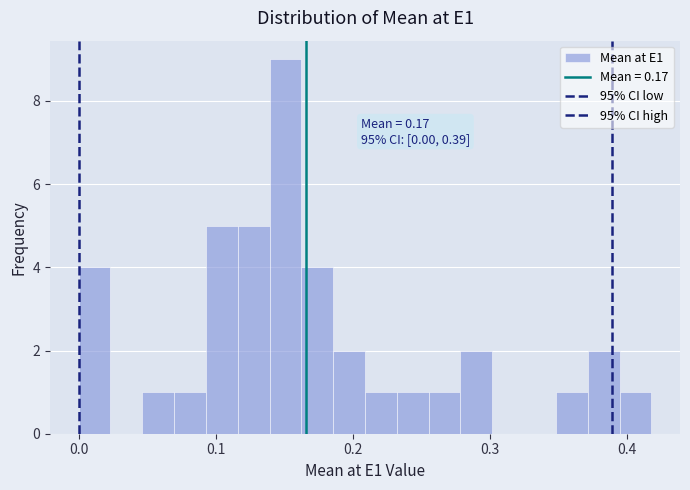

Around what value on the x-axis is the tallest bar? Give the approximate position of its centre, as read against the axis.

0.15